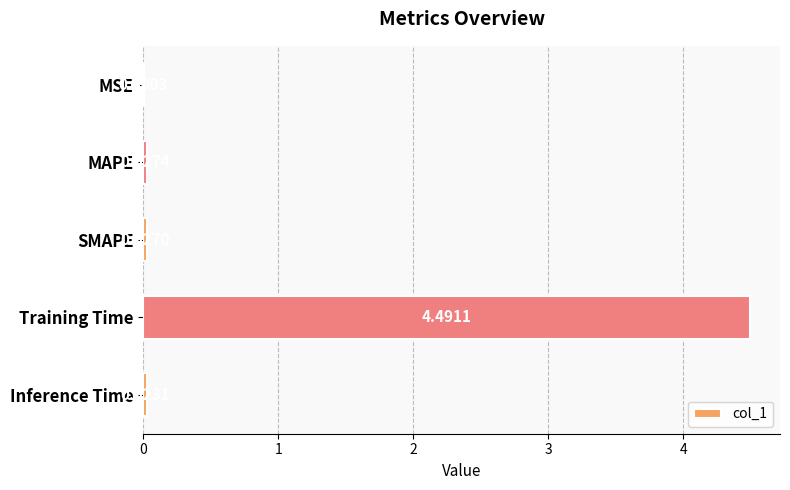

What is the change in value from MAPE to Training Time?

+4.5